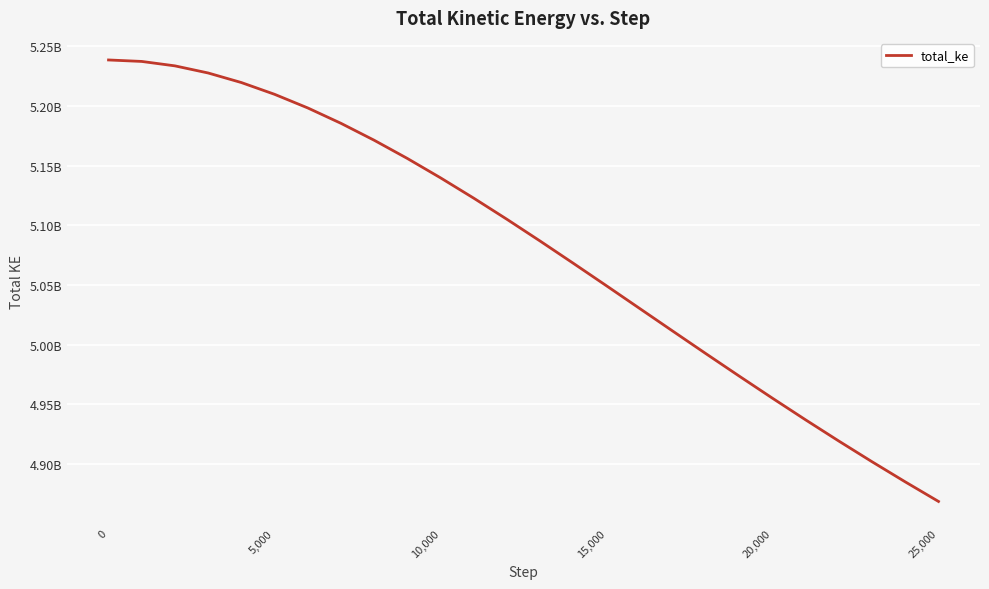

Does the chart display data point markers on the line(s)?

No